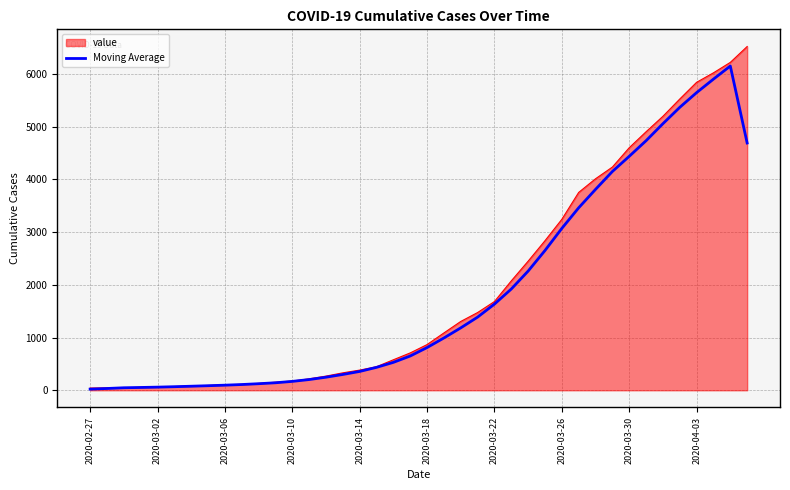

Does the chart have visible grid lines?

Yes